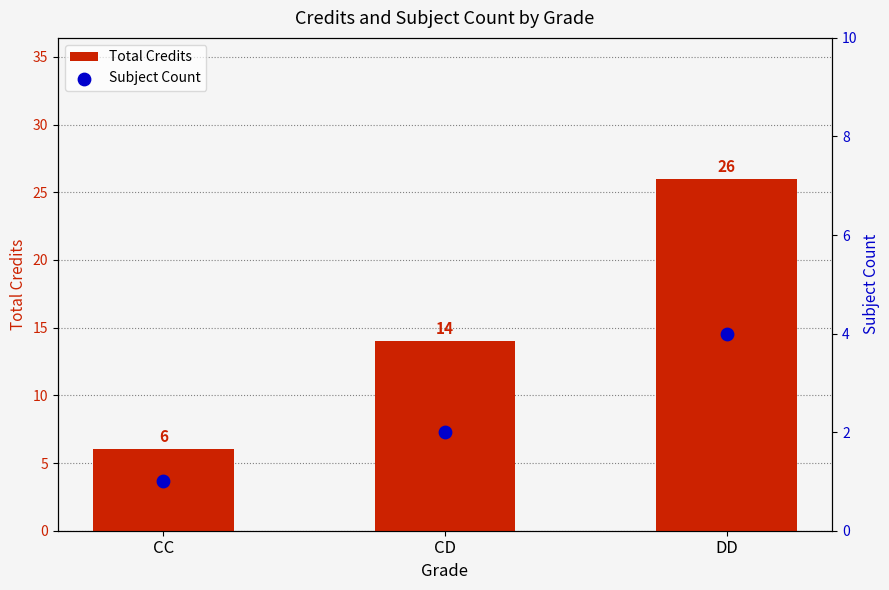

What is the total value across all series at CC?

7